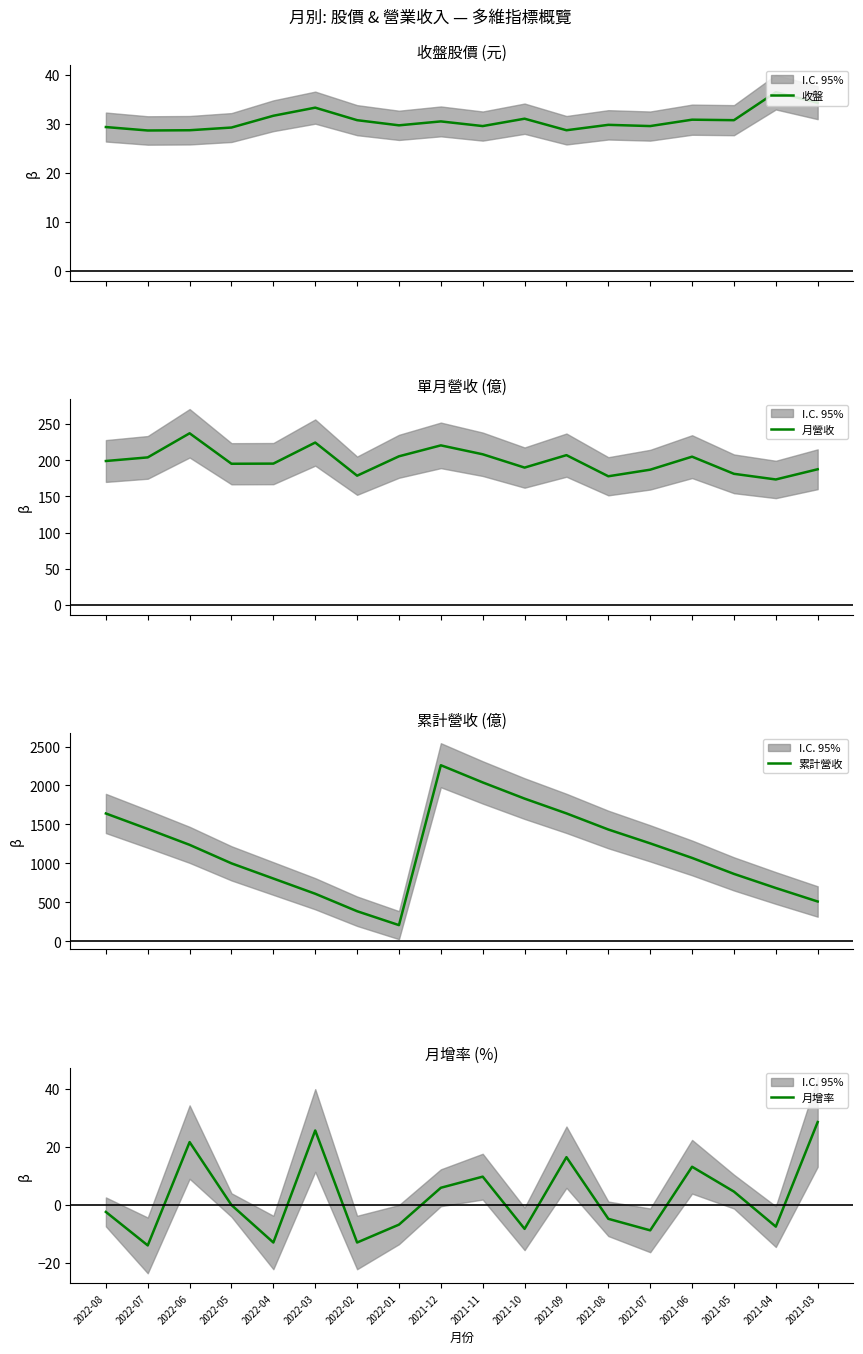

What is the minimum value for 累計營收?

205.5